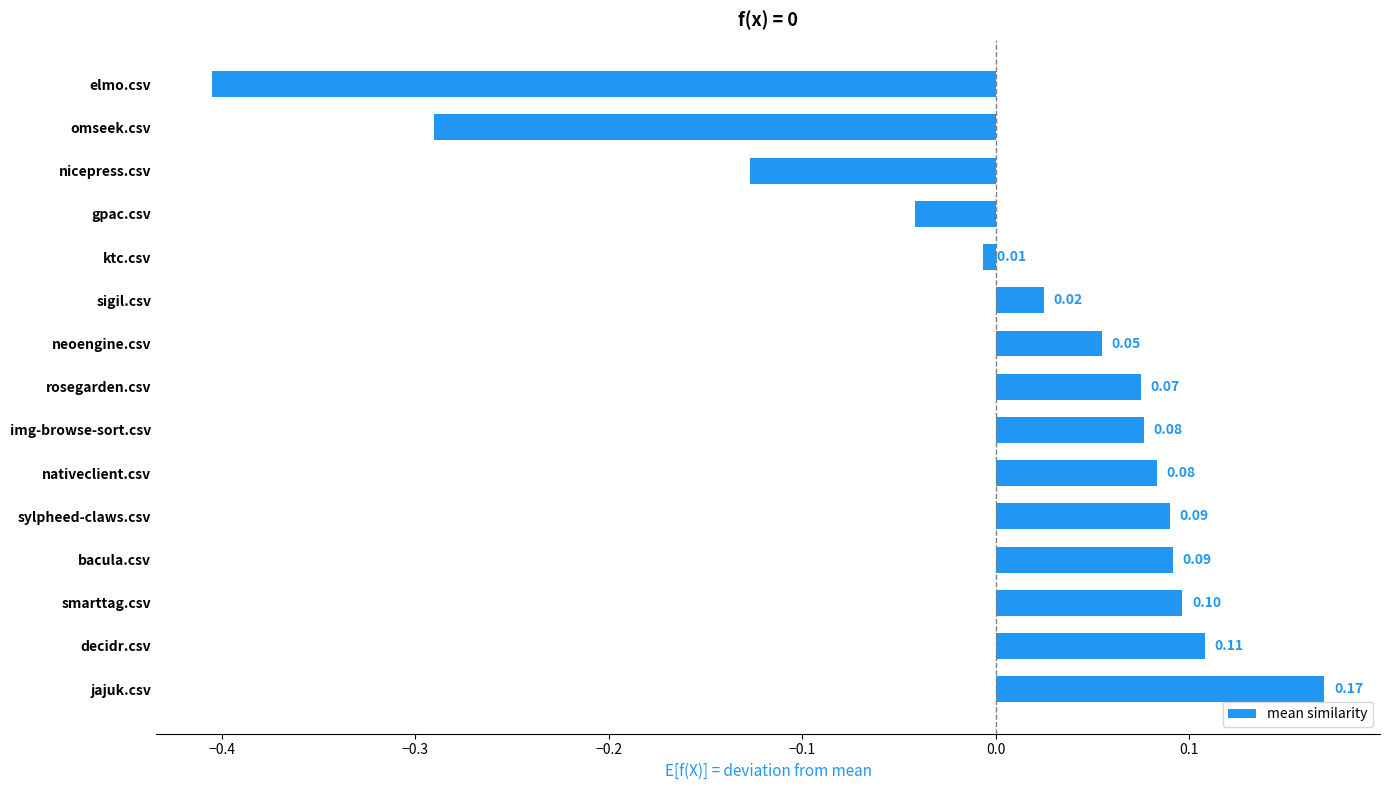

What is the difference between the maximum and minimum values?

0.6